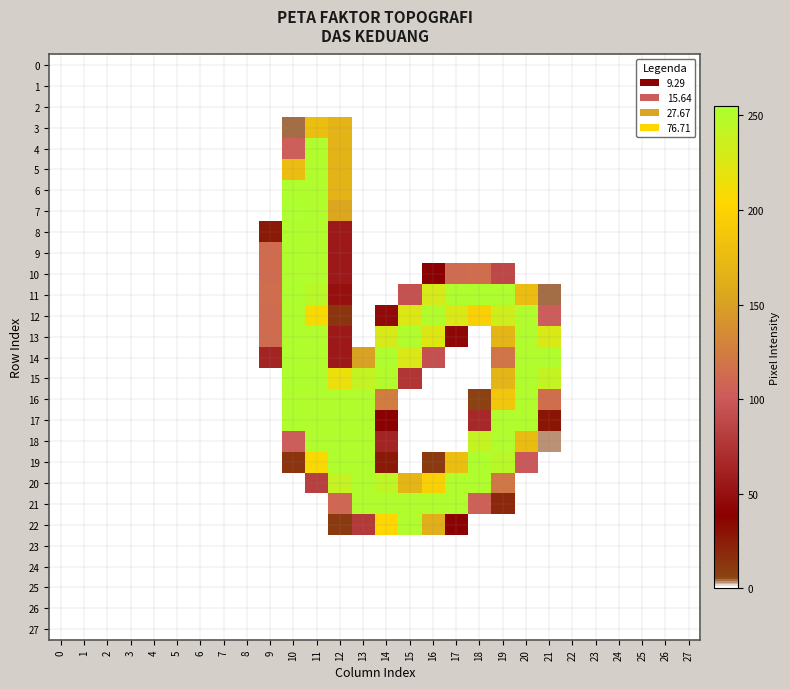

At which category does the chart reach its peak across all series?

10